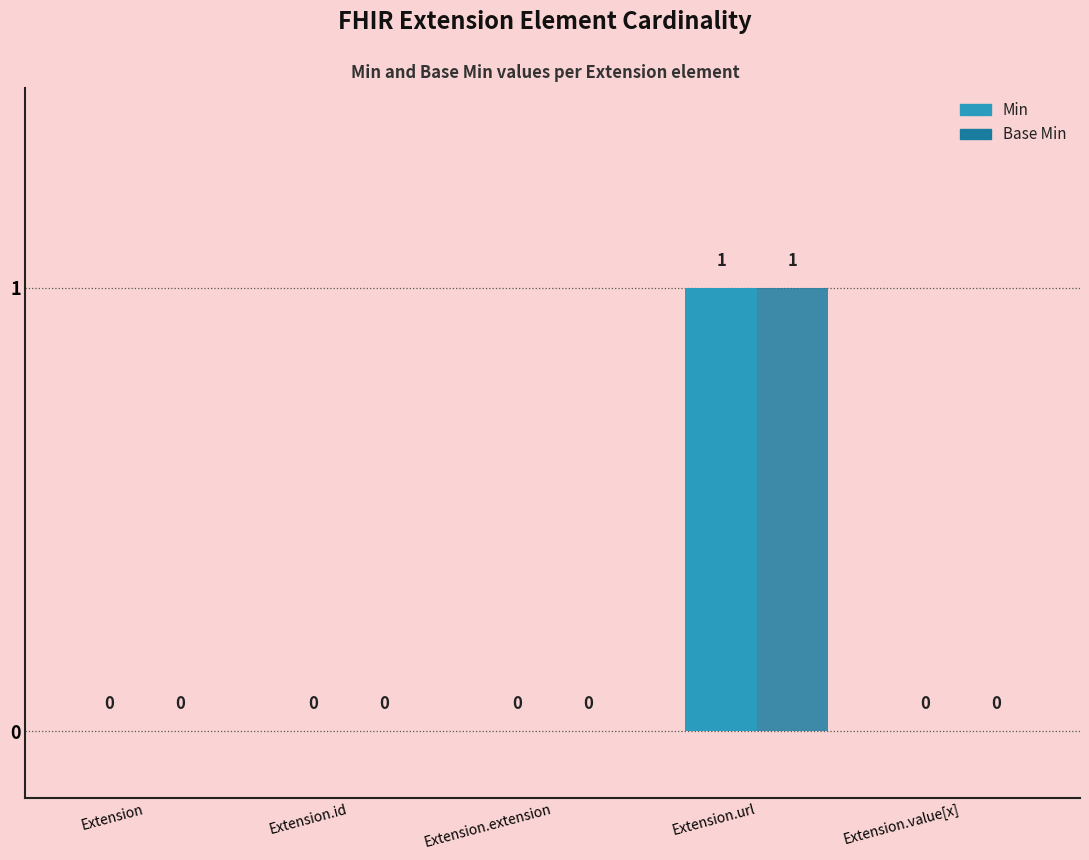

Are the bars horizontal?

No